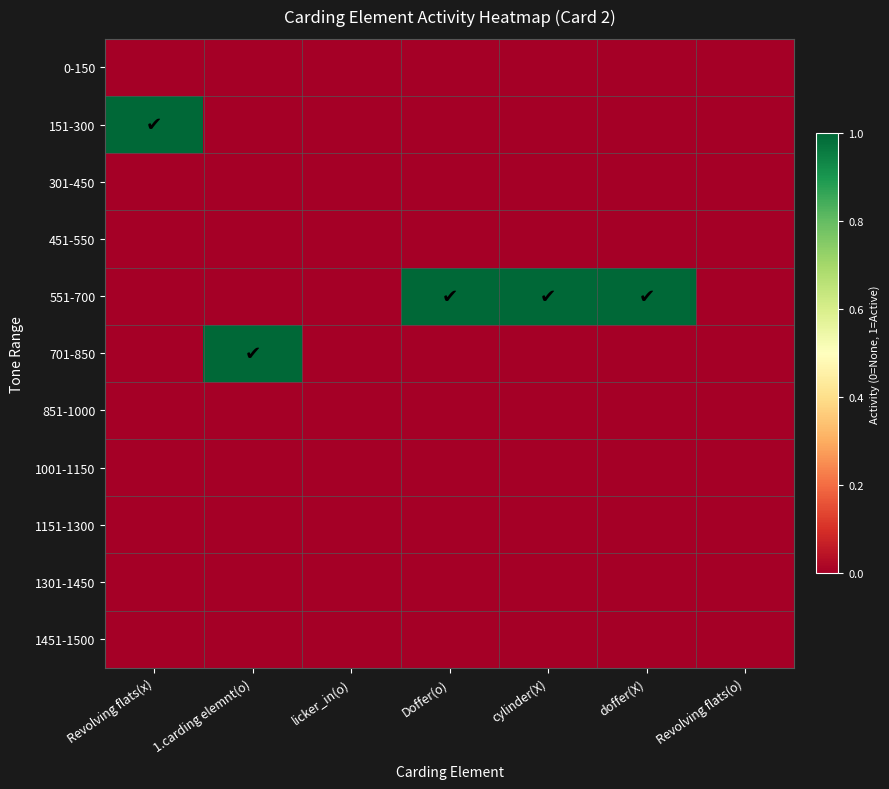

How many series are shown in this chart?

11